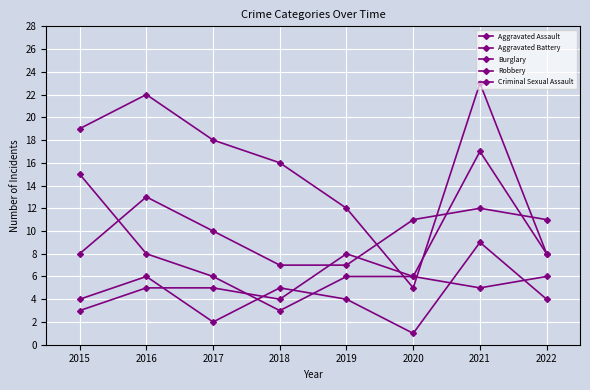

What is the difference between the highest and lowest values at 2016?

17